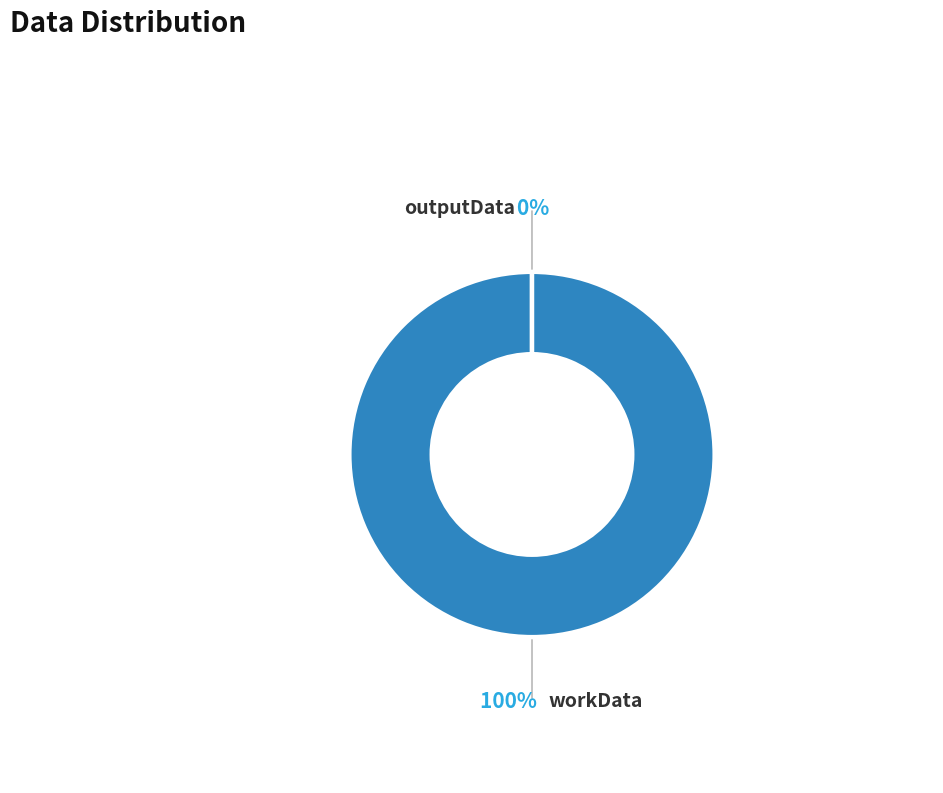

Is it true that workData is 91% of the pie?

False